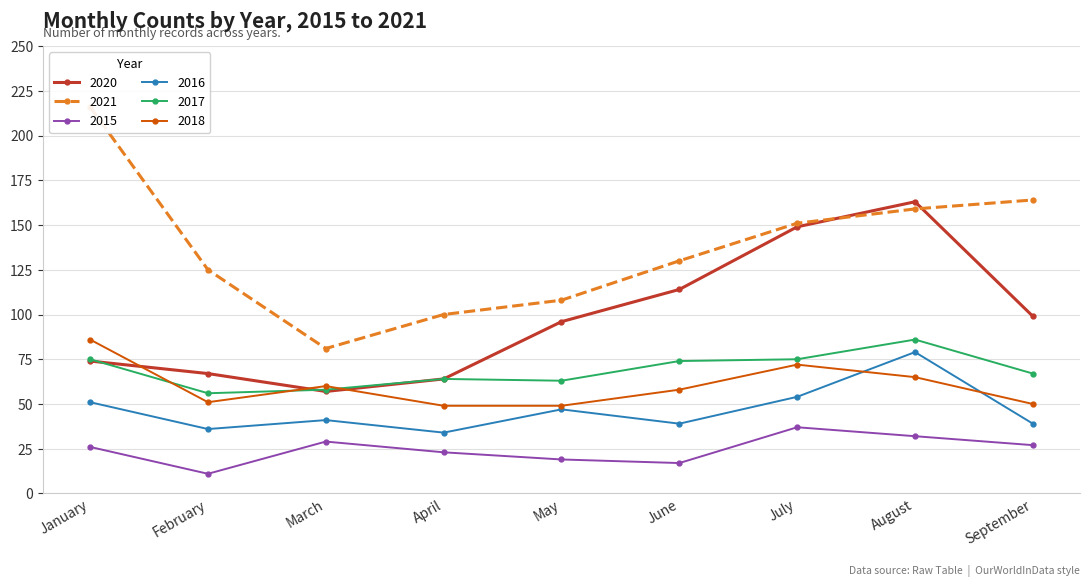

What is the average value of the 2017 series?

69